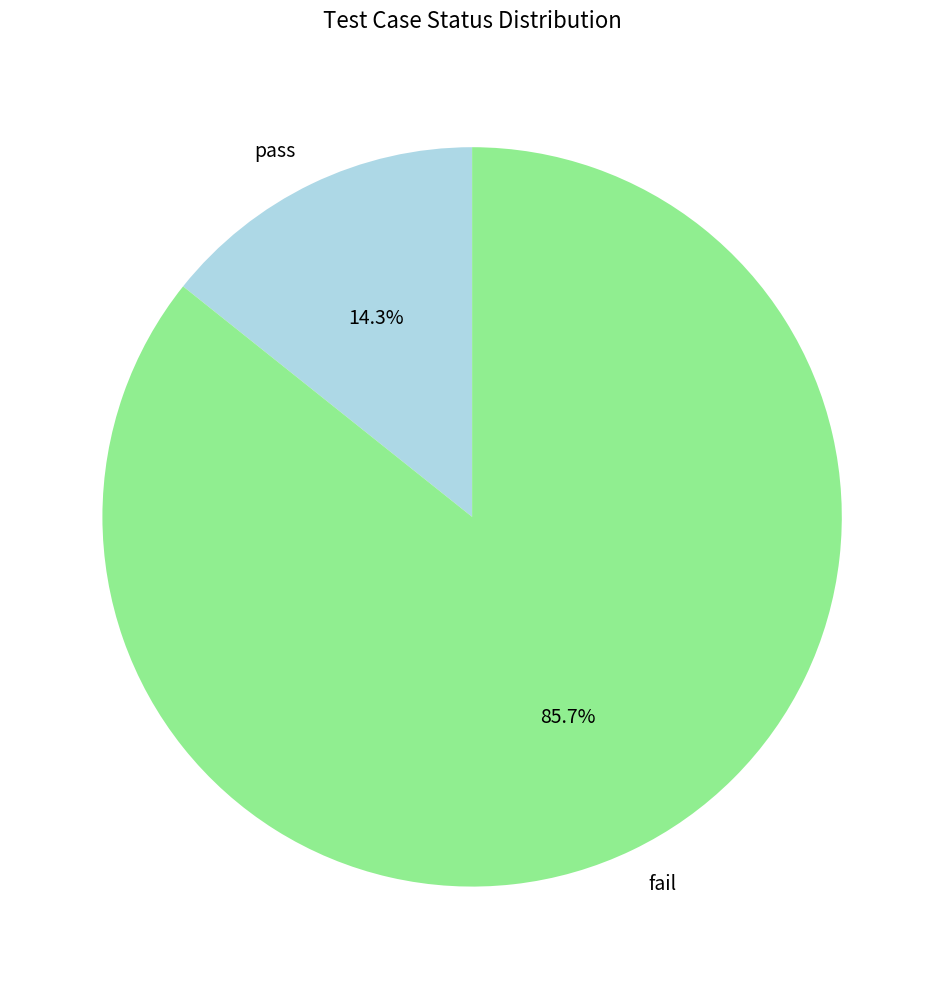

True or false: fail accounts for 98% of the total.

False